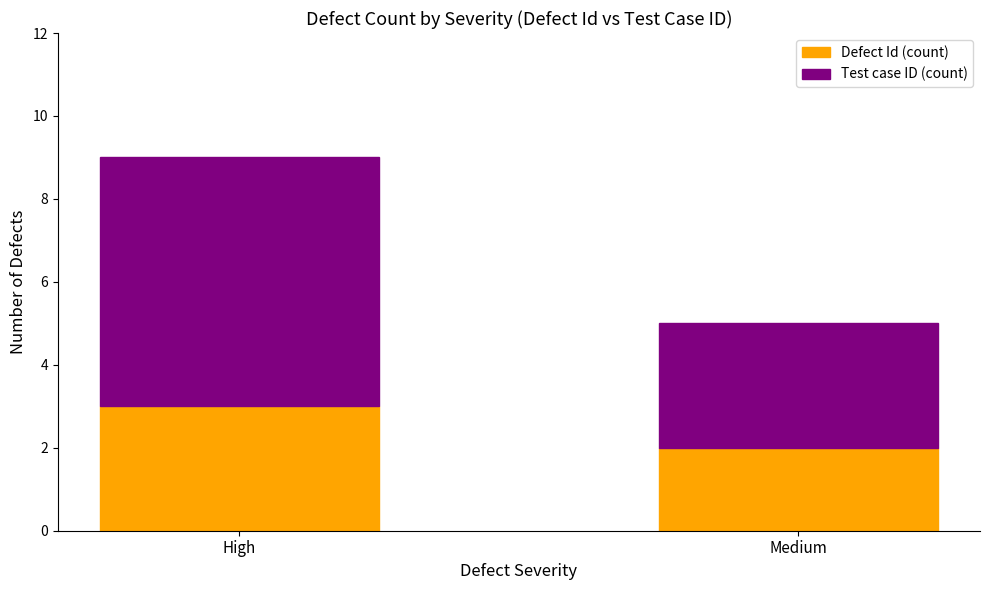

How many values in the Defect Id (count) series are below 3?

1